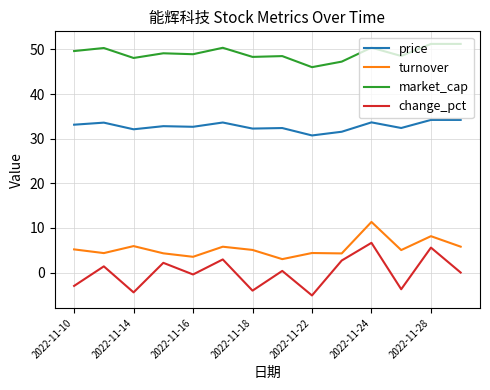

What is the smallest value displayed?

-5.1